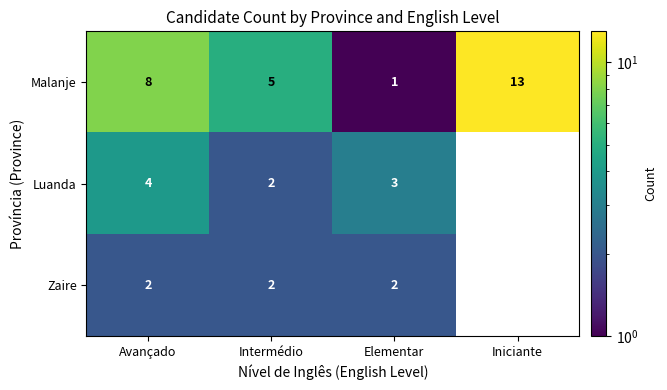

At which category does the chart reach its minimum across all series?

Iniciante